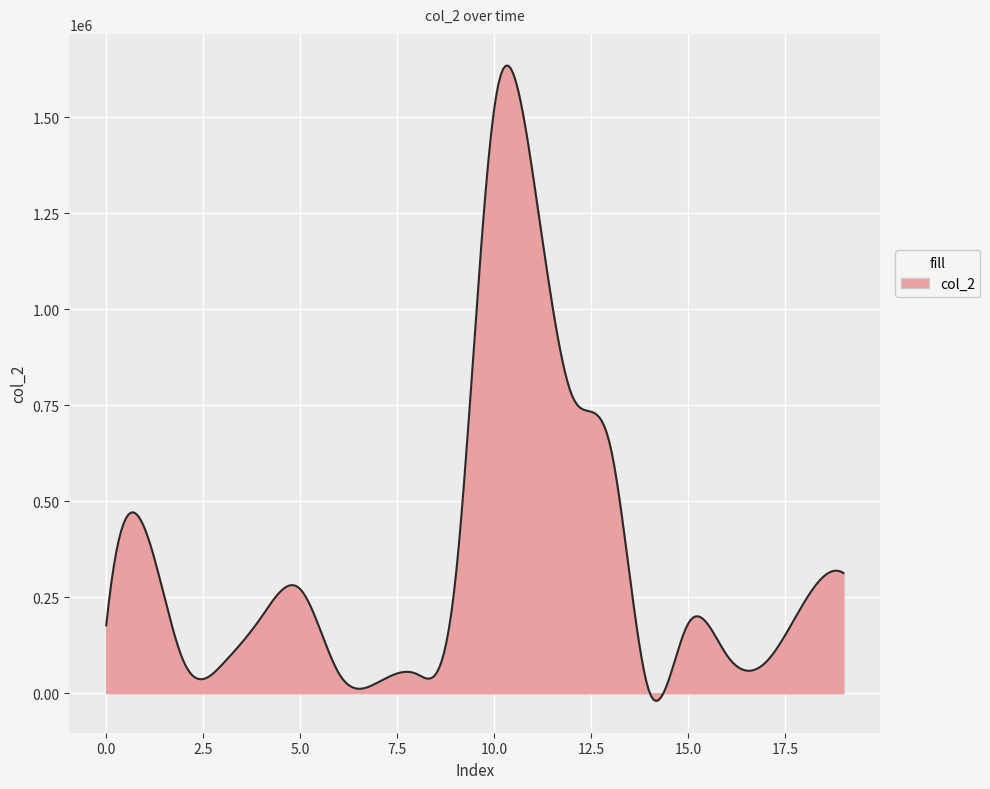

What is the greatest value displayed?

1633944.8